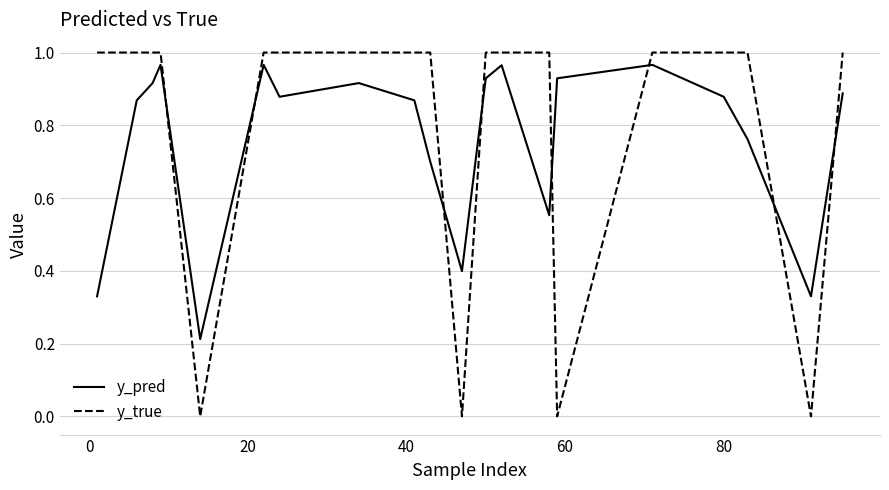

True or false: y_pred and y_true intersect in this chart.

True